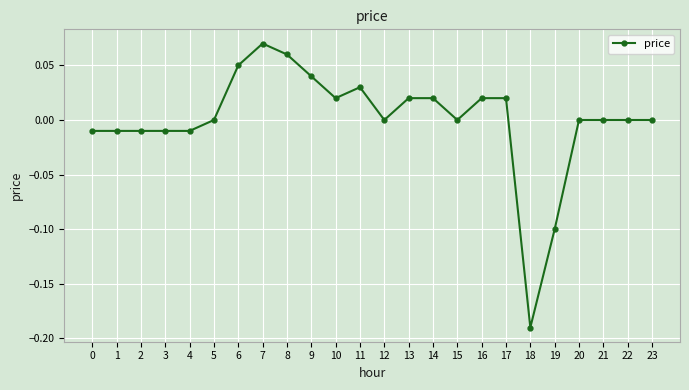

How many distinct data groups are displayed?

1